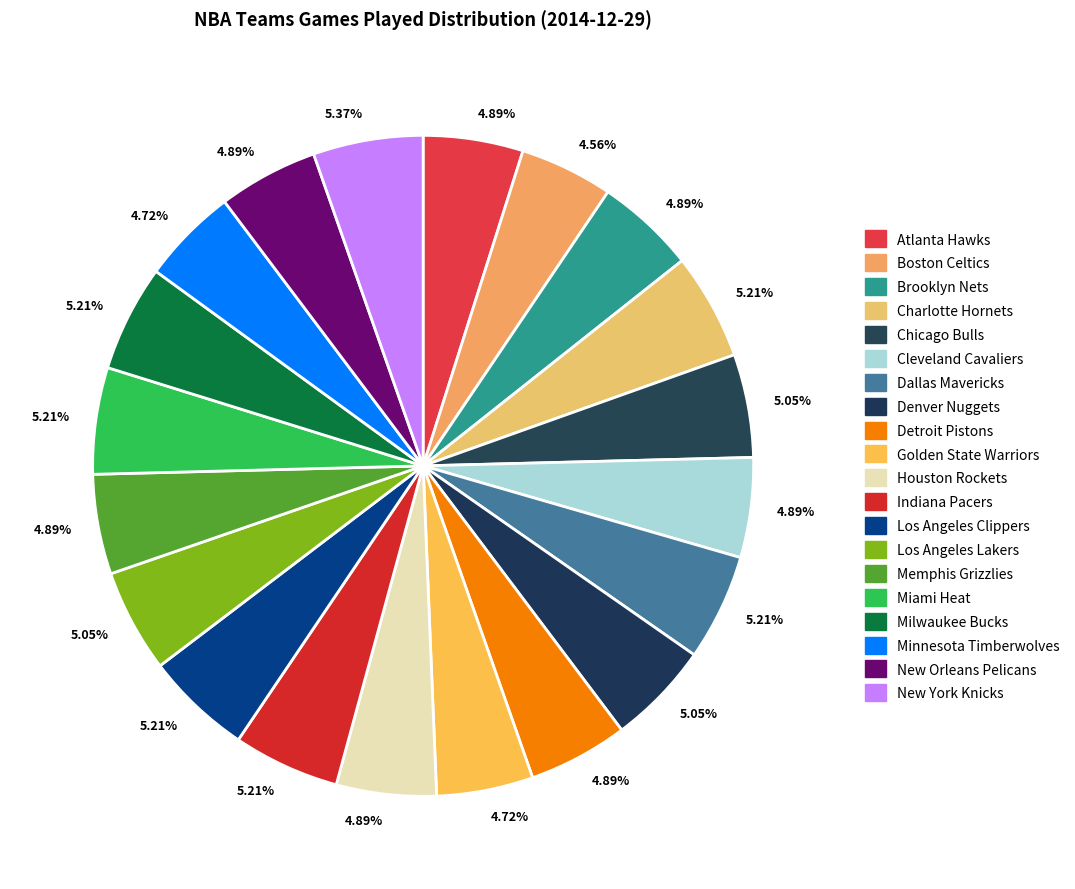

Count the number of slices in the pie.

20